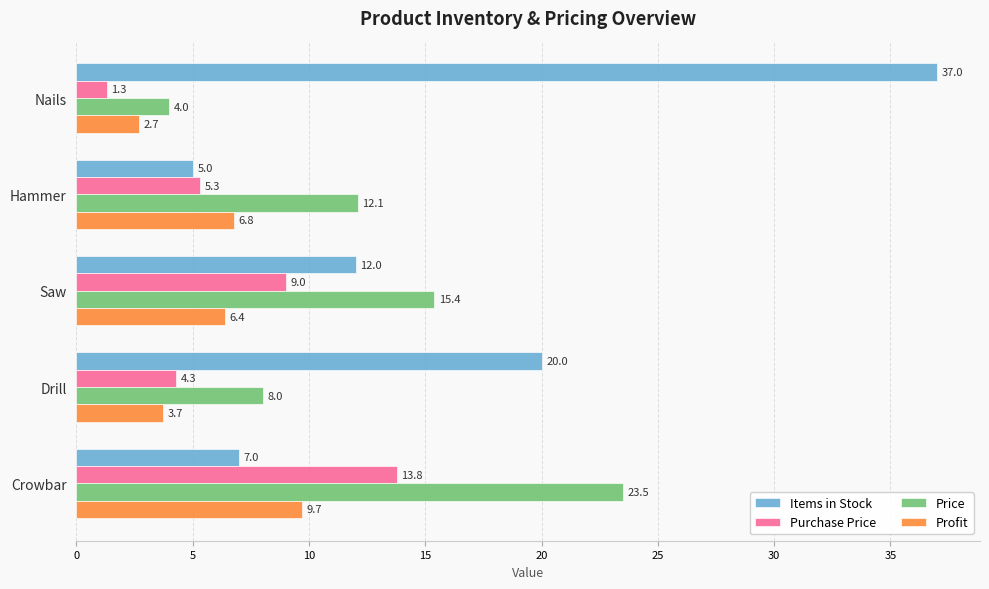

True or false: Items in Stock has a value of 20.7 at Saw.

False